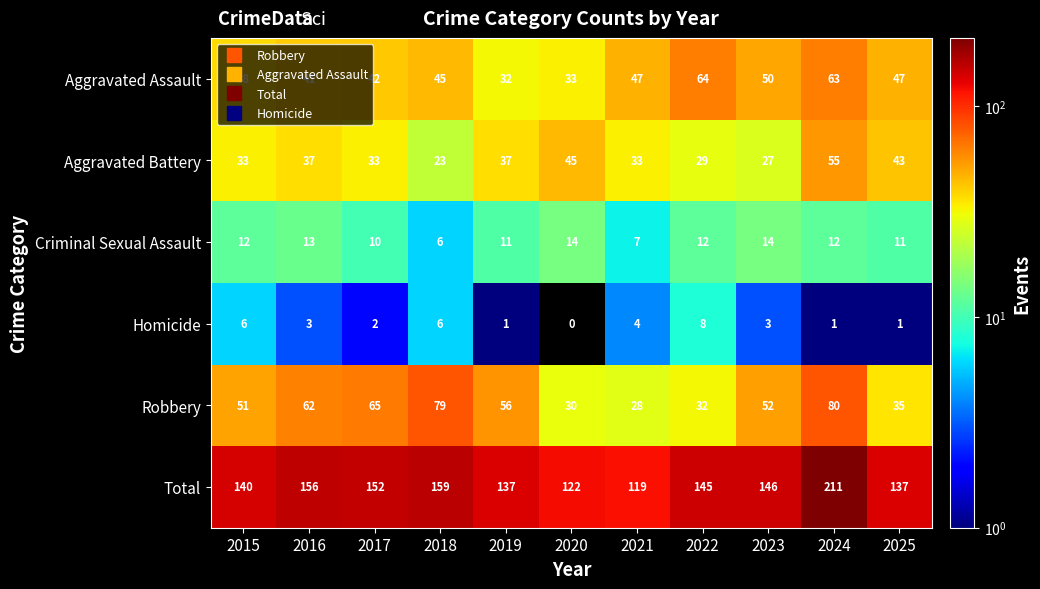

At which category does the chart reach its peak across all series?

2024